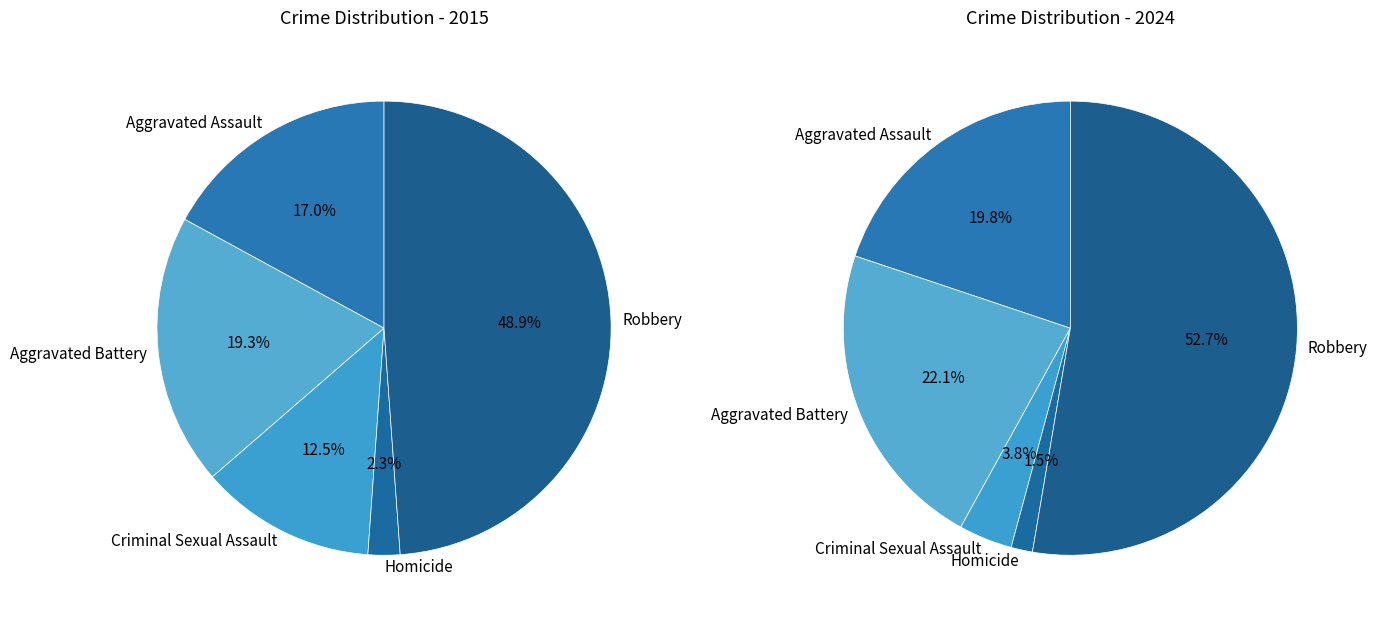

To the nearest percent, what percentage of the pie is Robbery?

49%